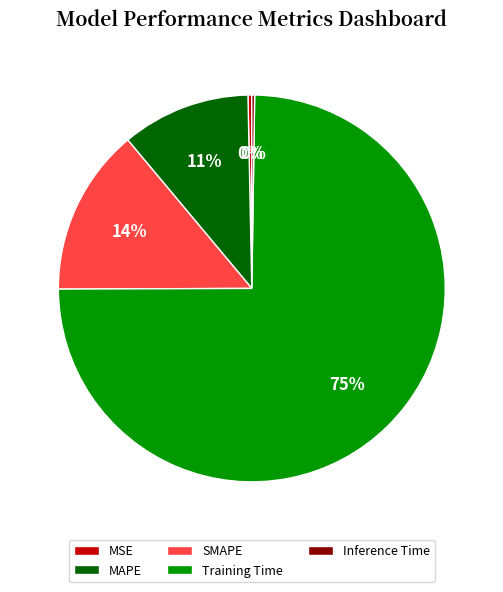

To the nearest percent, what is the average slice percentage?

20%